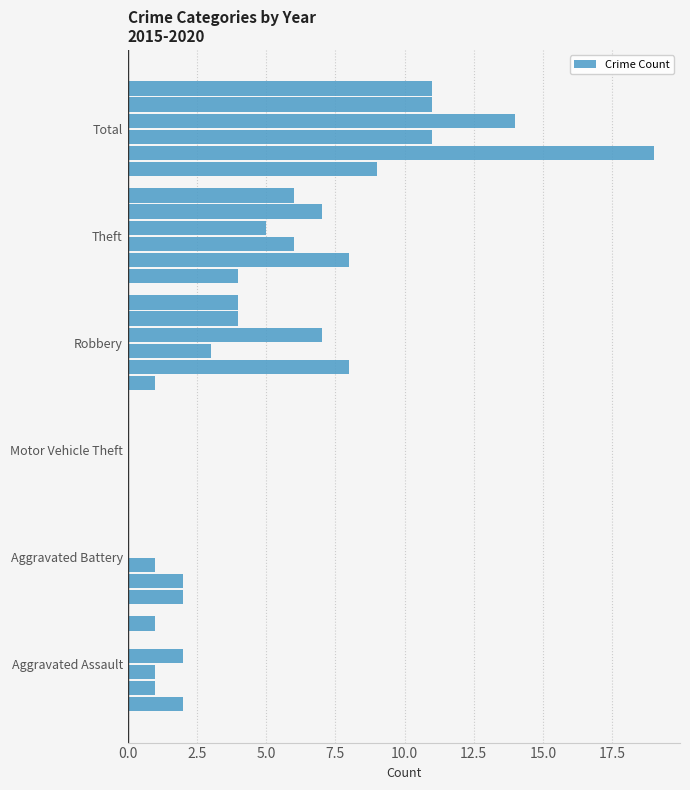

How many categories are shown in the chart?

6